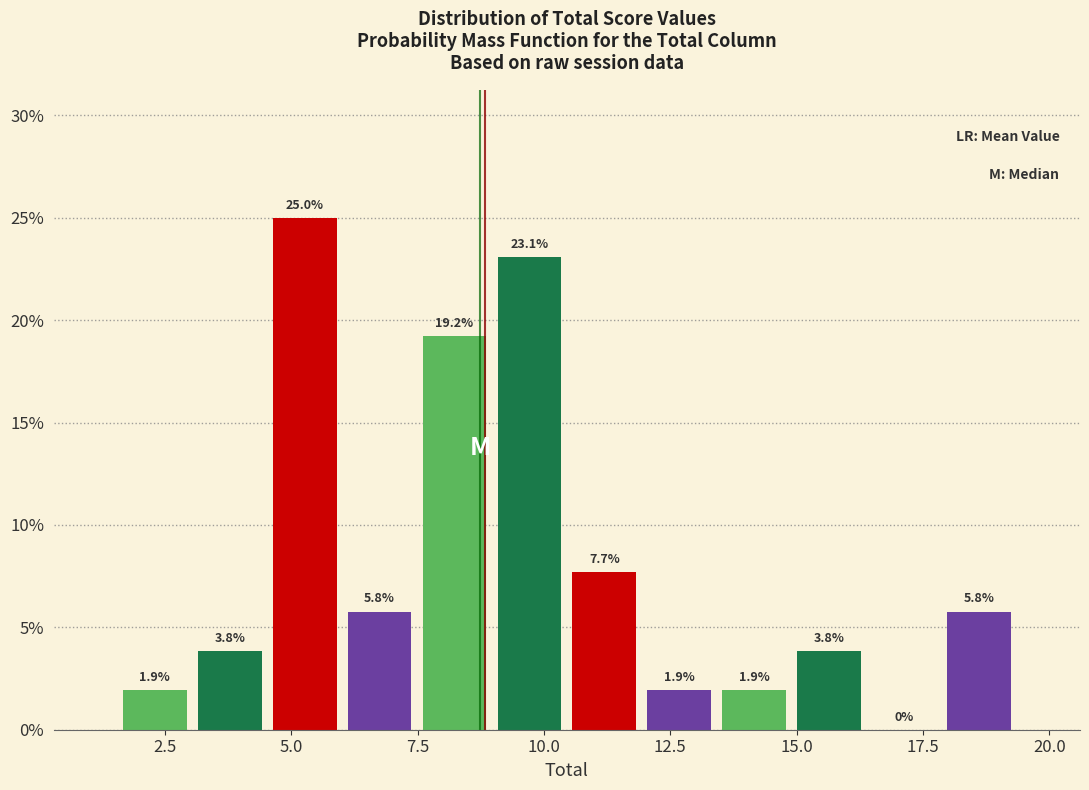

Around what value on the x-axis is the tallest bar? Give the approximate position of its centre, as read against the axis.

5.5